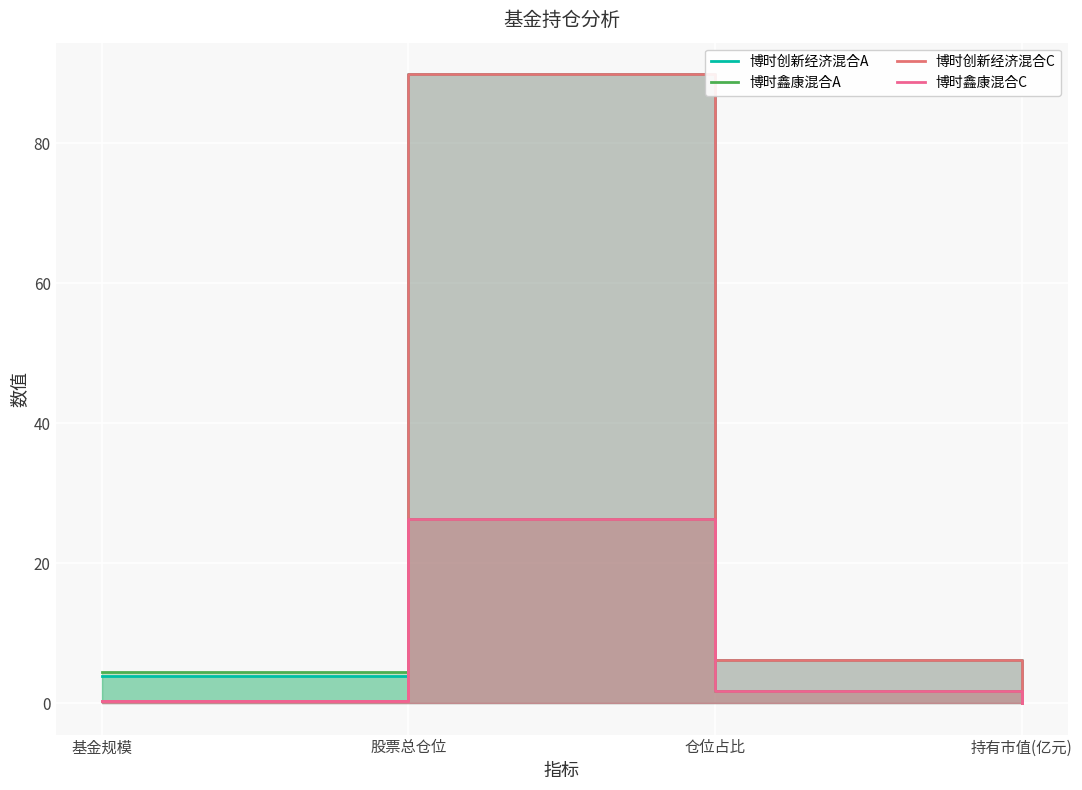

True or false: 博时鑫康混合A and 博时鑫康混合C cross at least once.

False